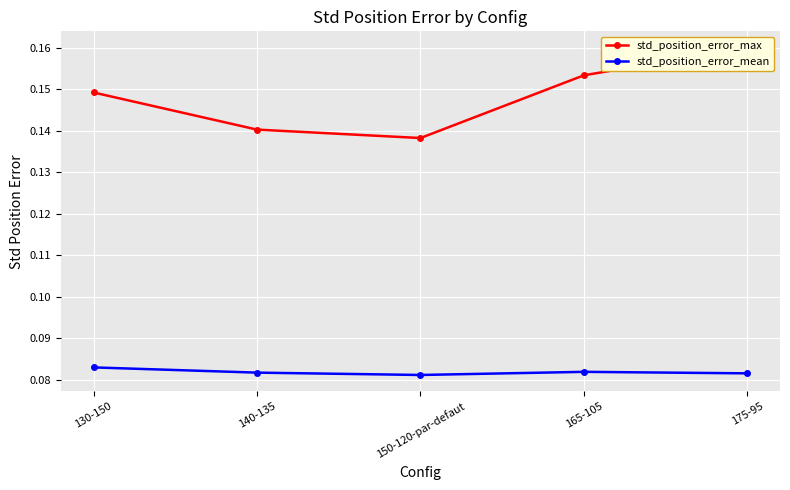

Reading left to right, what are all the values shown in this chart?

std_position_error_max: 0.1	0.1	0.1	0.2	0.2
std_position_error_mean: 0.1	0.1	0.1	0.1	0.1